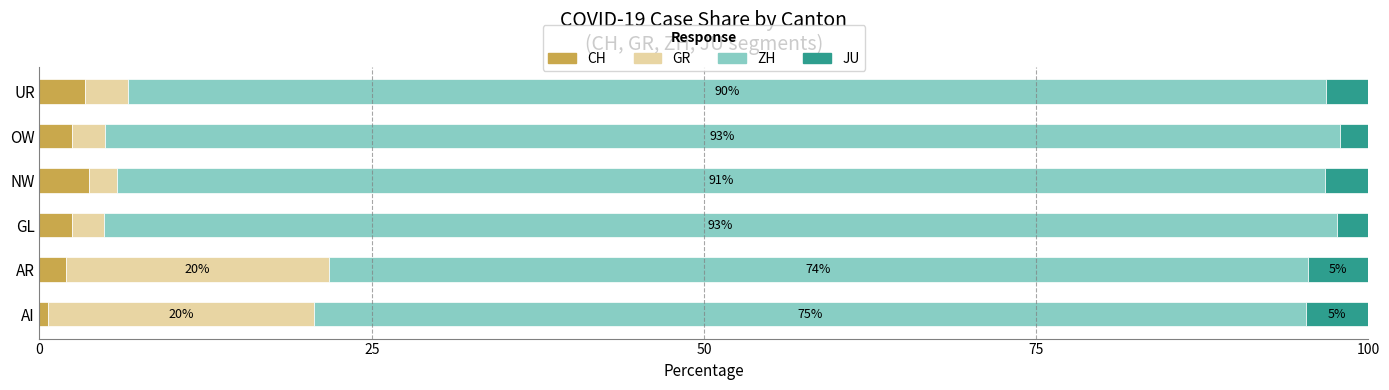

What is the difference between the maximum and minimum values in the CH series?

3.1